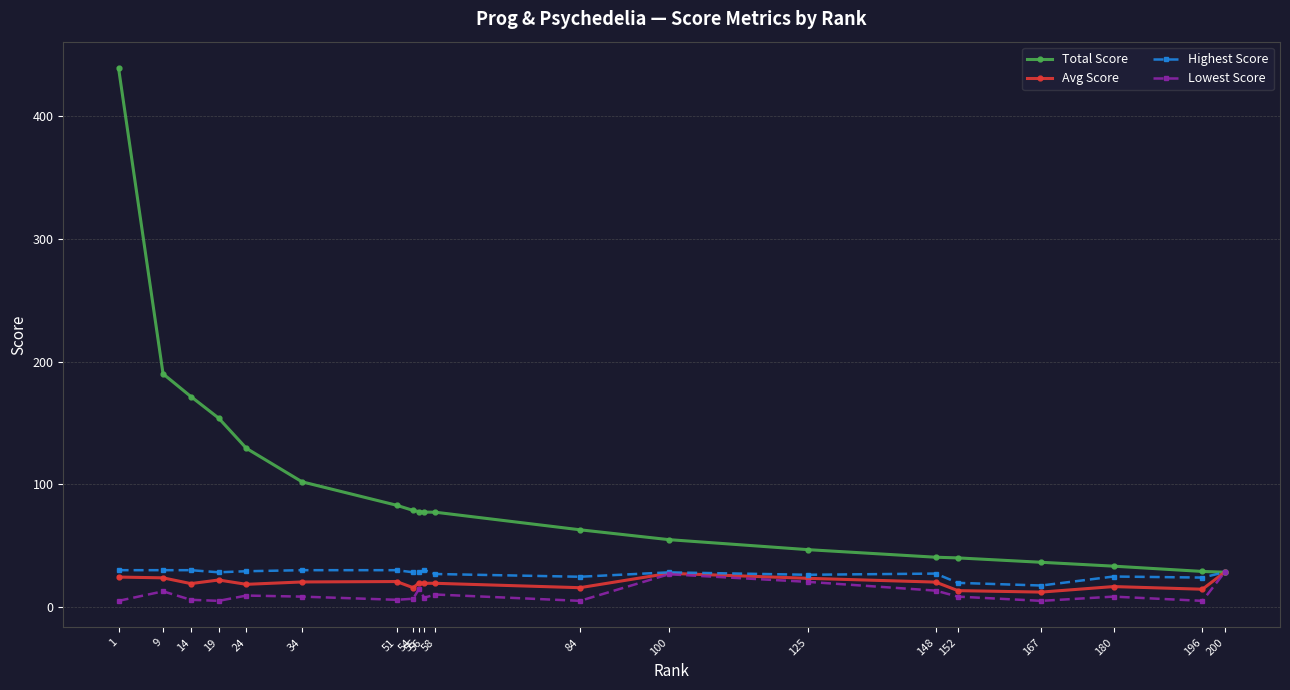

Which series changed the most between 9 and 24?

Total Score